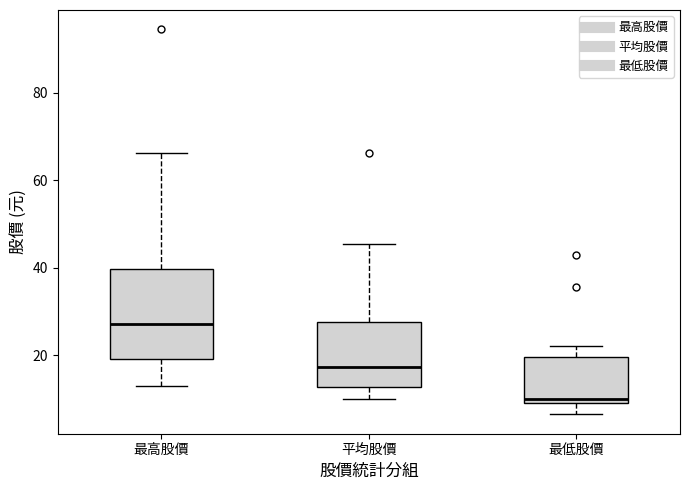

Where is the lower edge of the box for 最低股價 on the y-axis? The values are not printed on the chart, so give them approximately, as read against the axis.

10